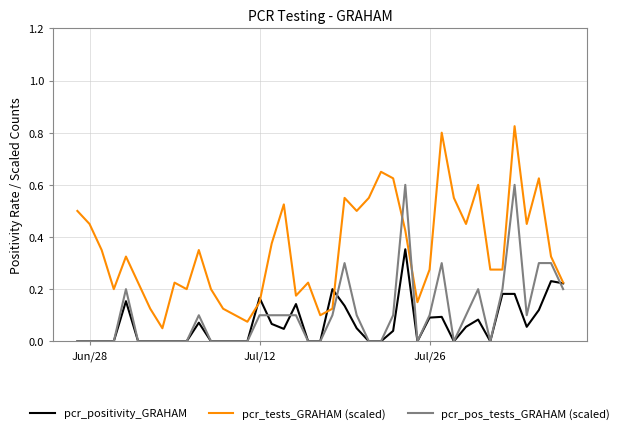

True or false: pcr_pos_tests_GRAHAM (scaled) and pcr_tests_GRAHAM (scaled) cross at least once.

True